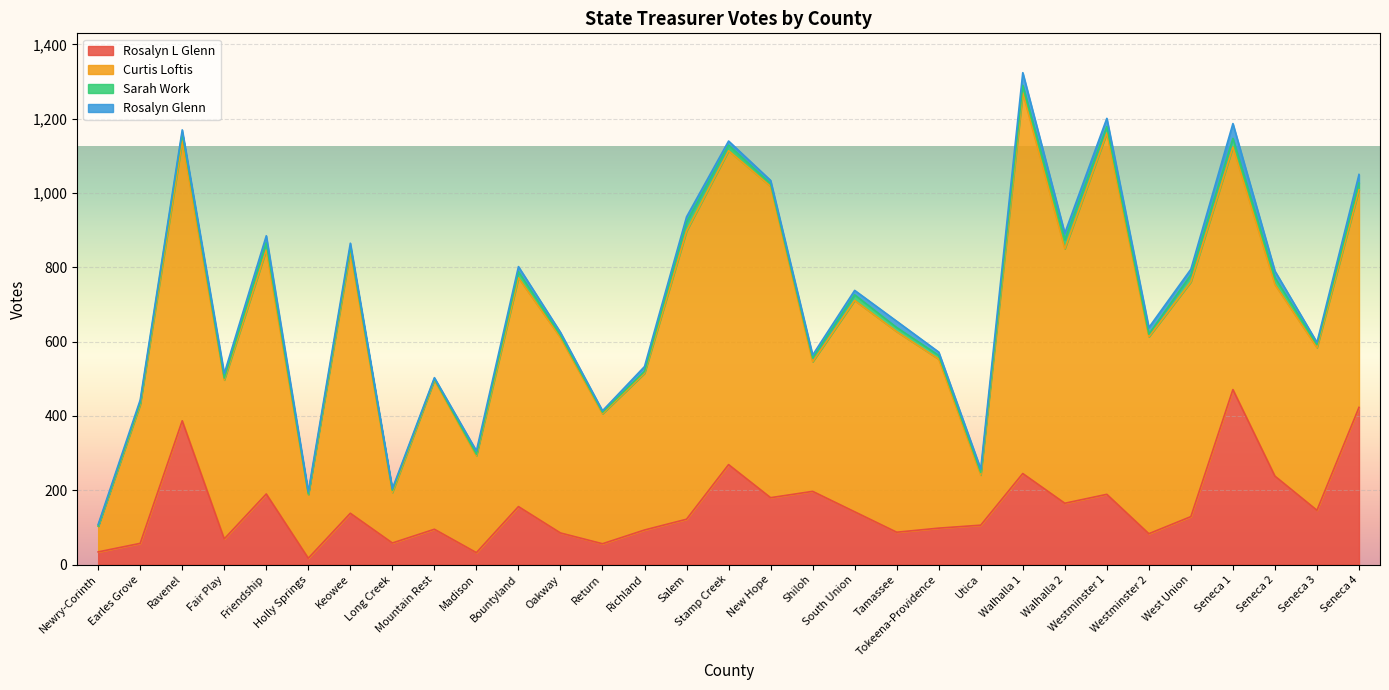

At which category does Rosalyn L Glenn reach its first local valley?

Fair Play